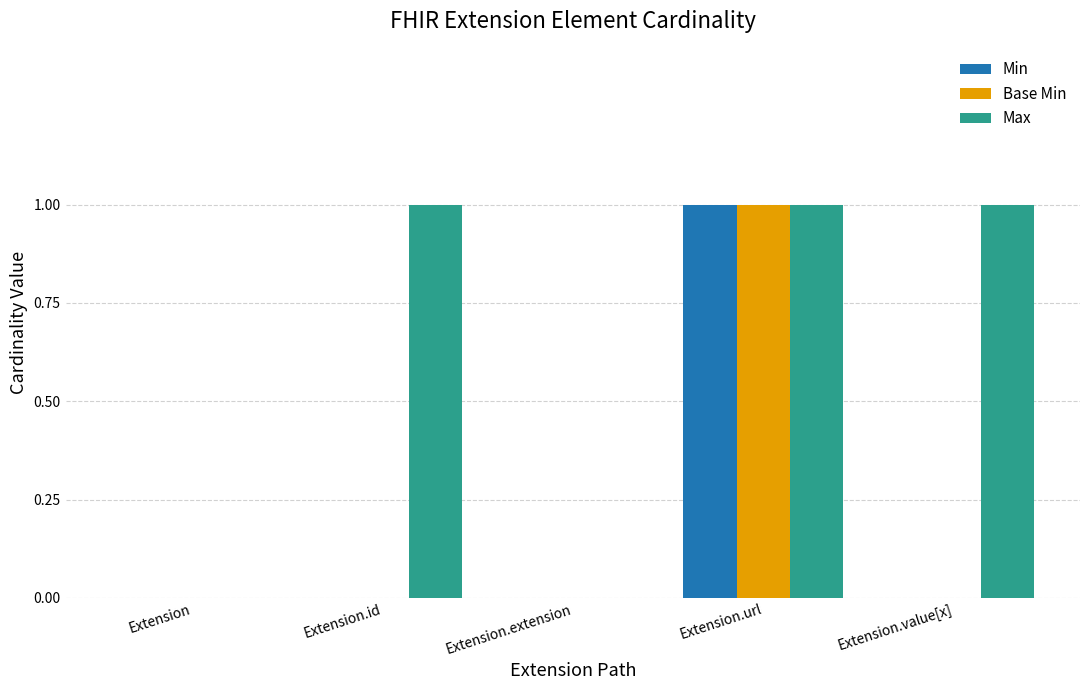

Between Extension and Extension.id, which series saw the biggest shift?

Max